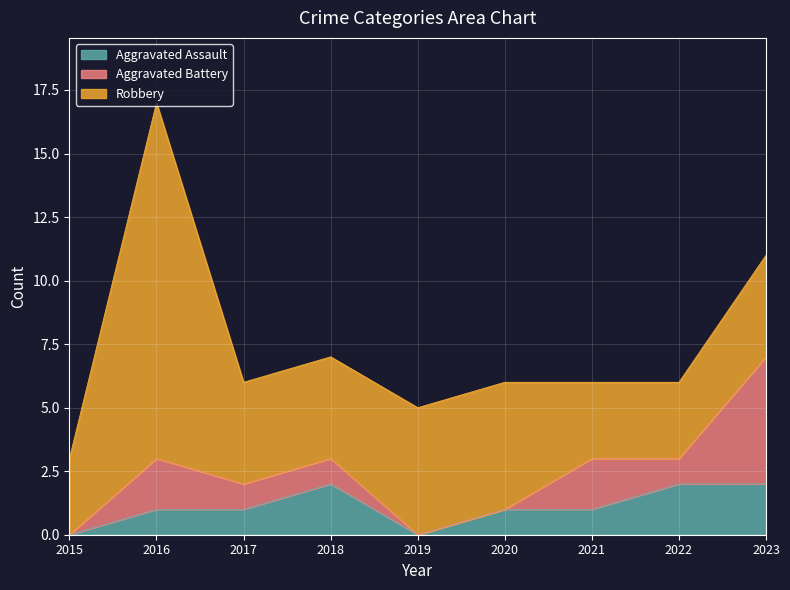

The Robbery series shows 4 at 2023. True or false?

True